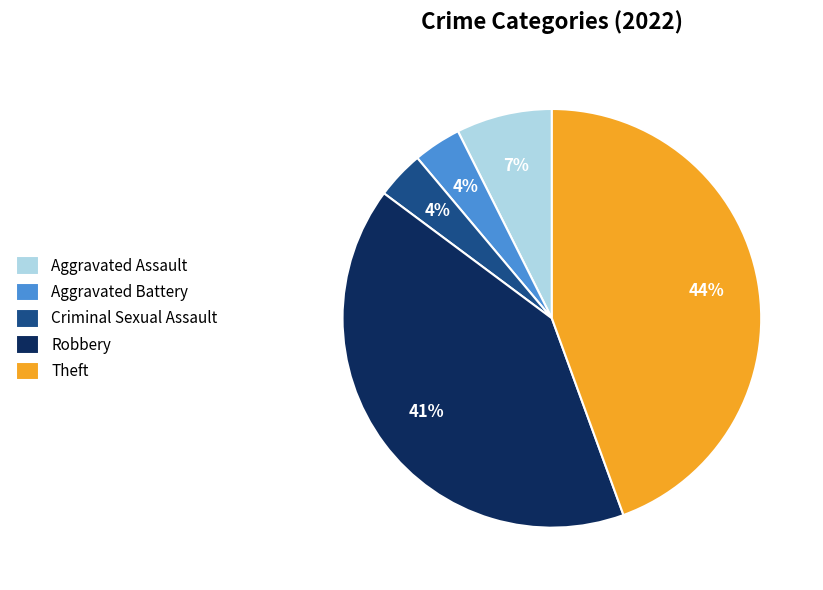

Count the number of slices in the pie.

5